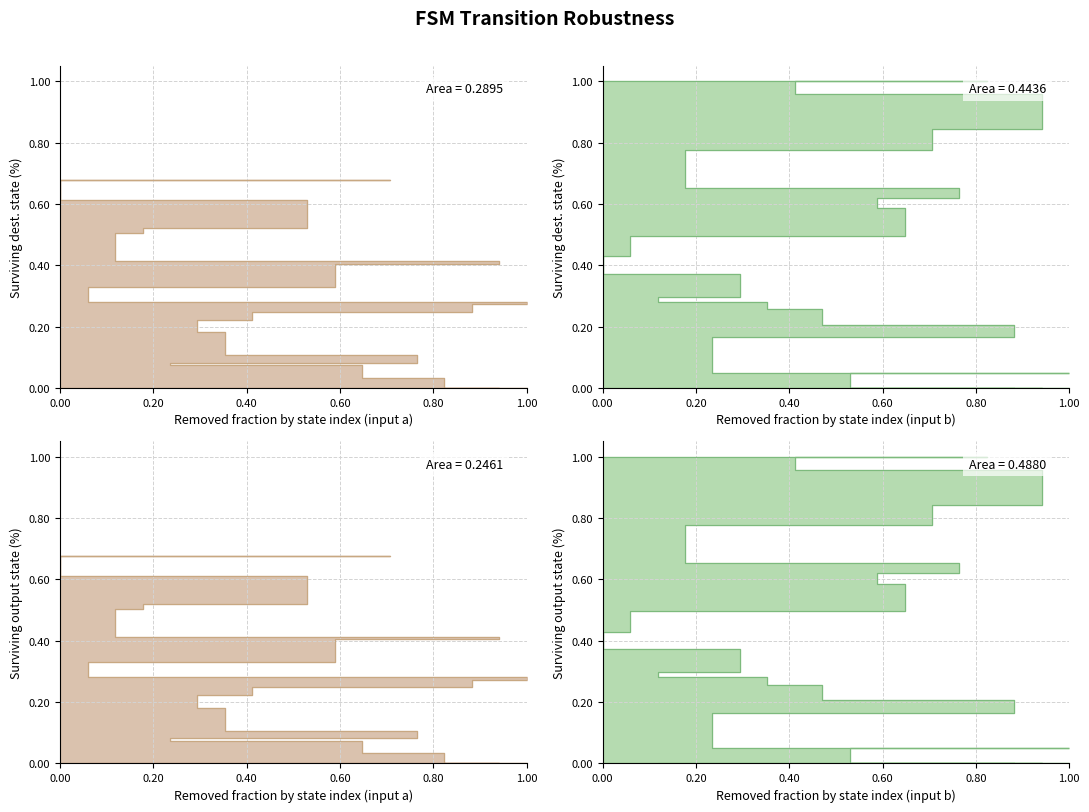

True or false: the data has more than 1 interior local peaks.

False